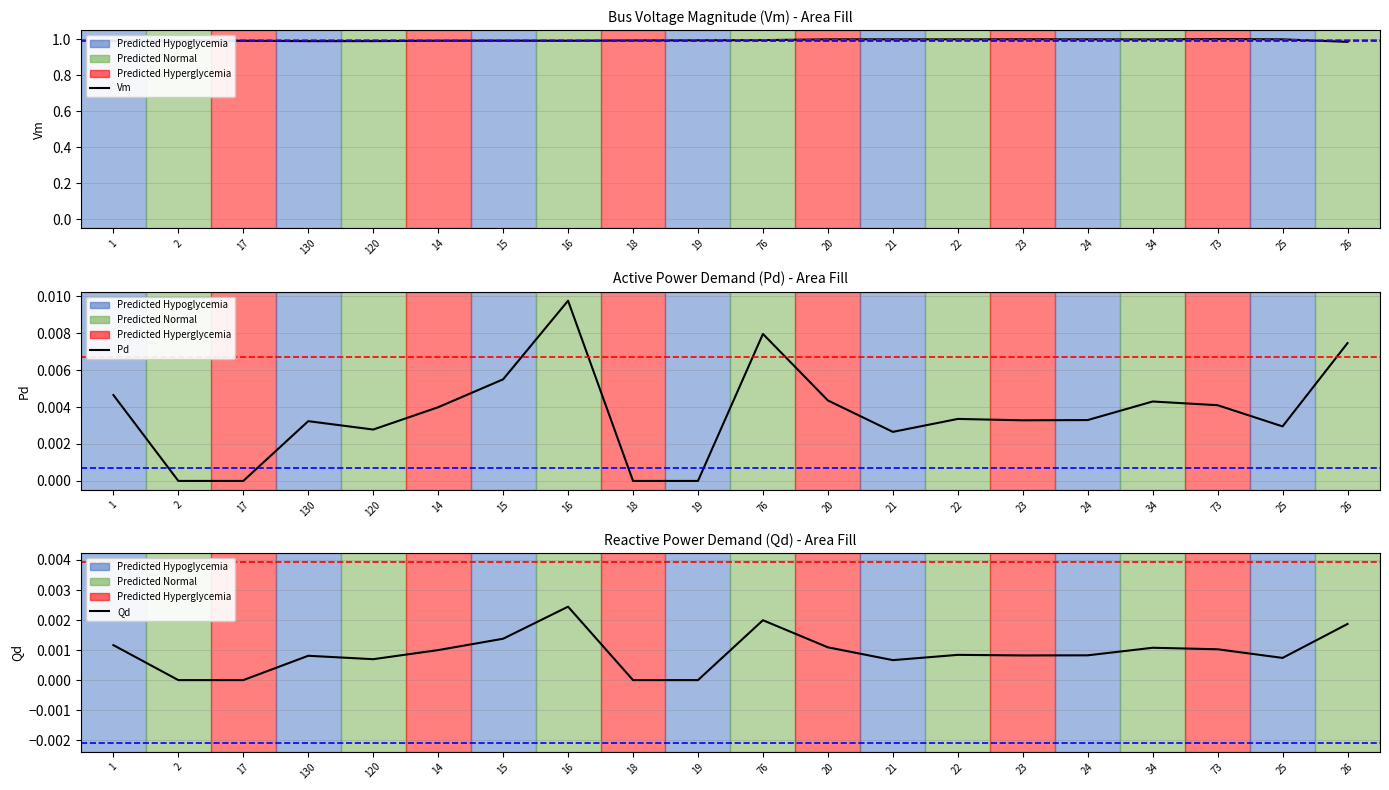

What is the label of the 11th point from the right?

19